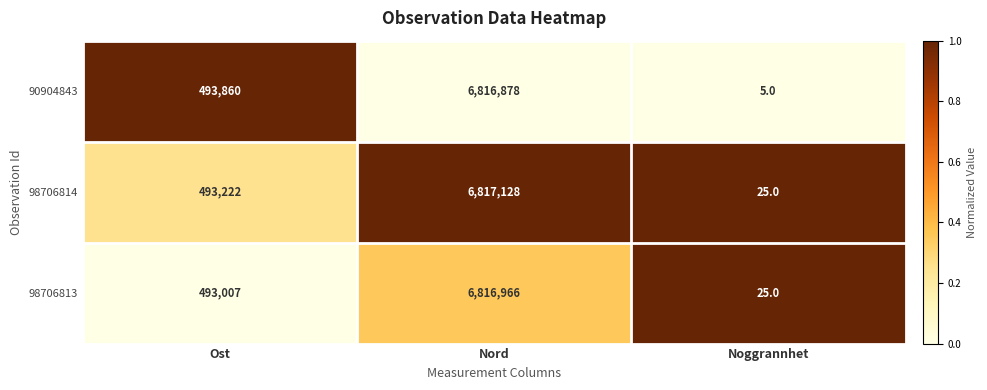

What is the spread (max minus min) of values at Ost?

853